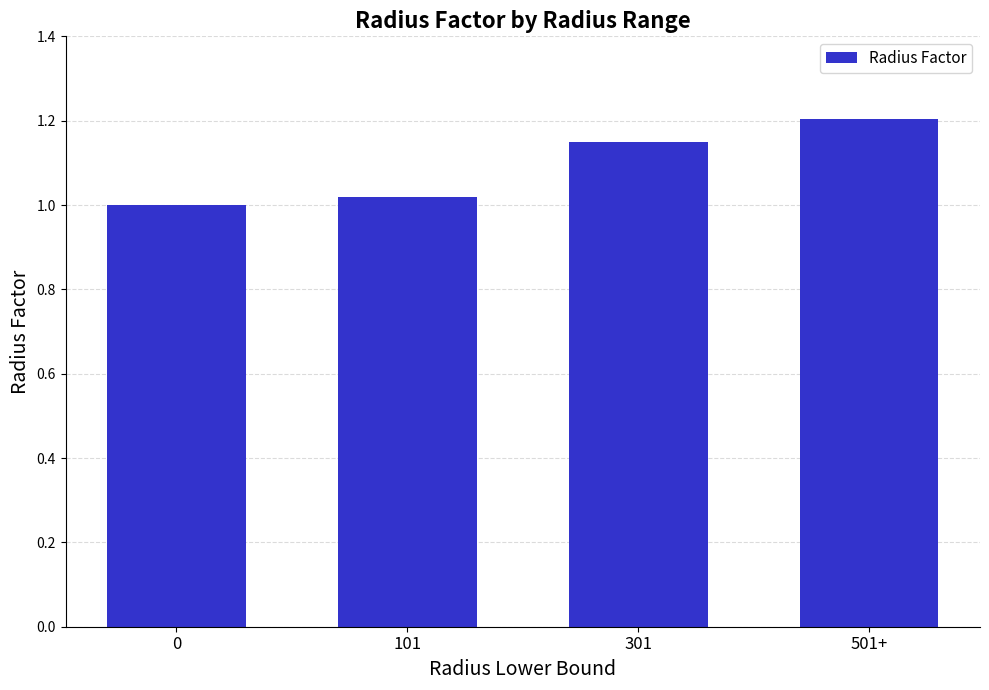

Which has a higher value, 501+ or 101?

501+